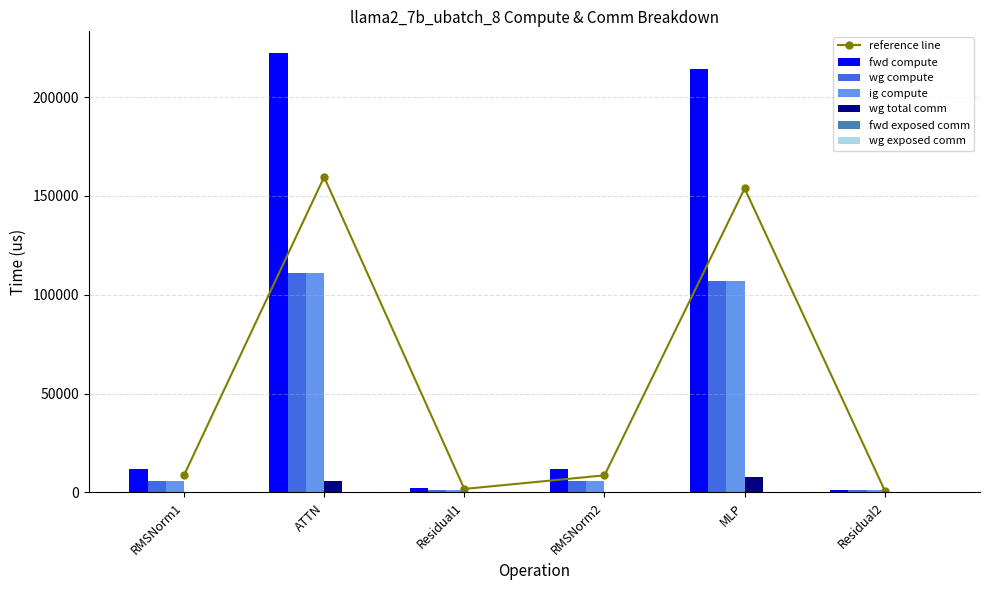

What is the label of the 4th bar from the right?

Residual1